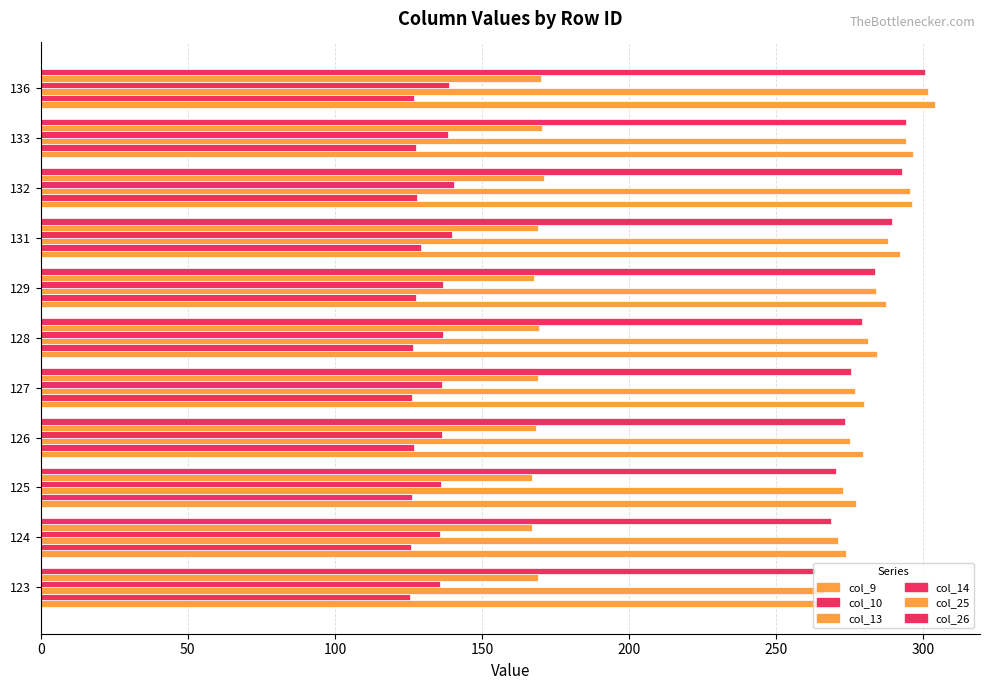

What is the value of the col_26 bar at the 4th from the left?

273.3